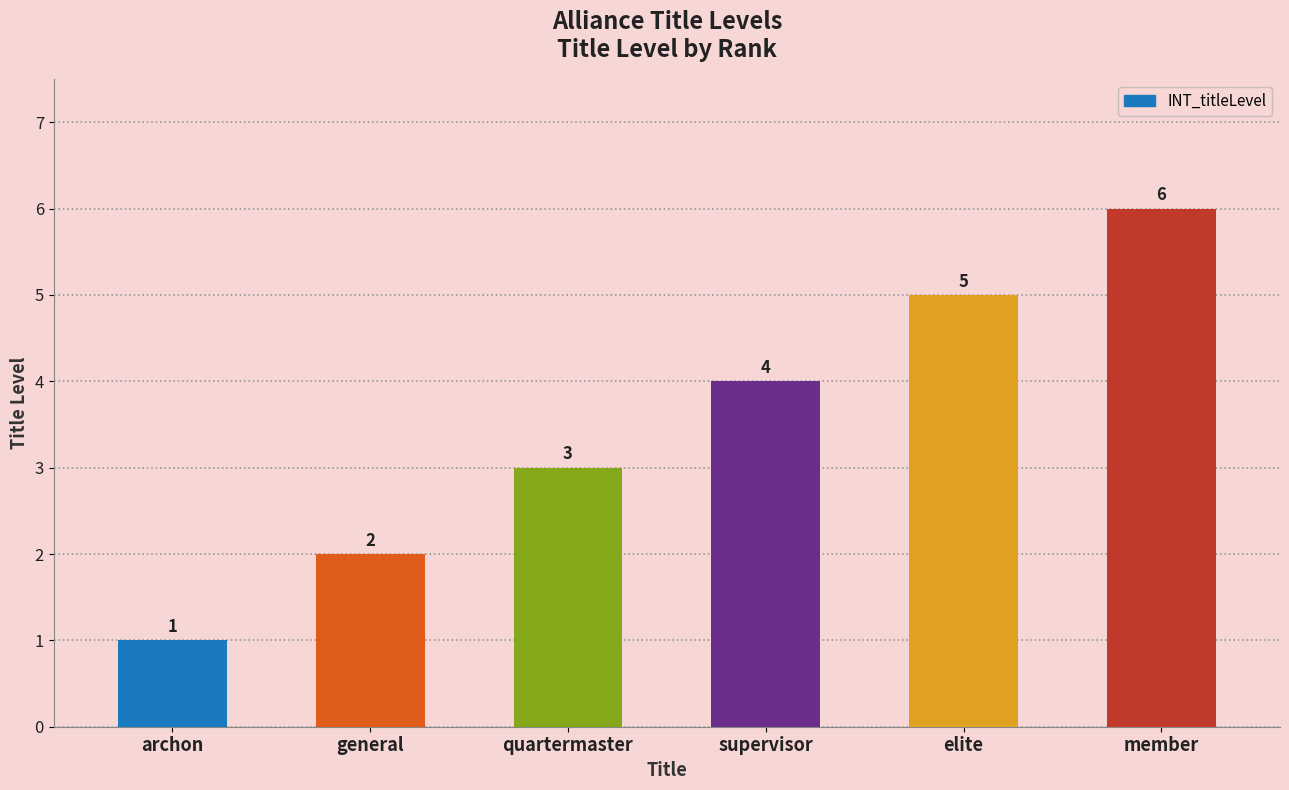

What position from the right is member?

1